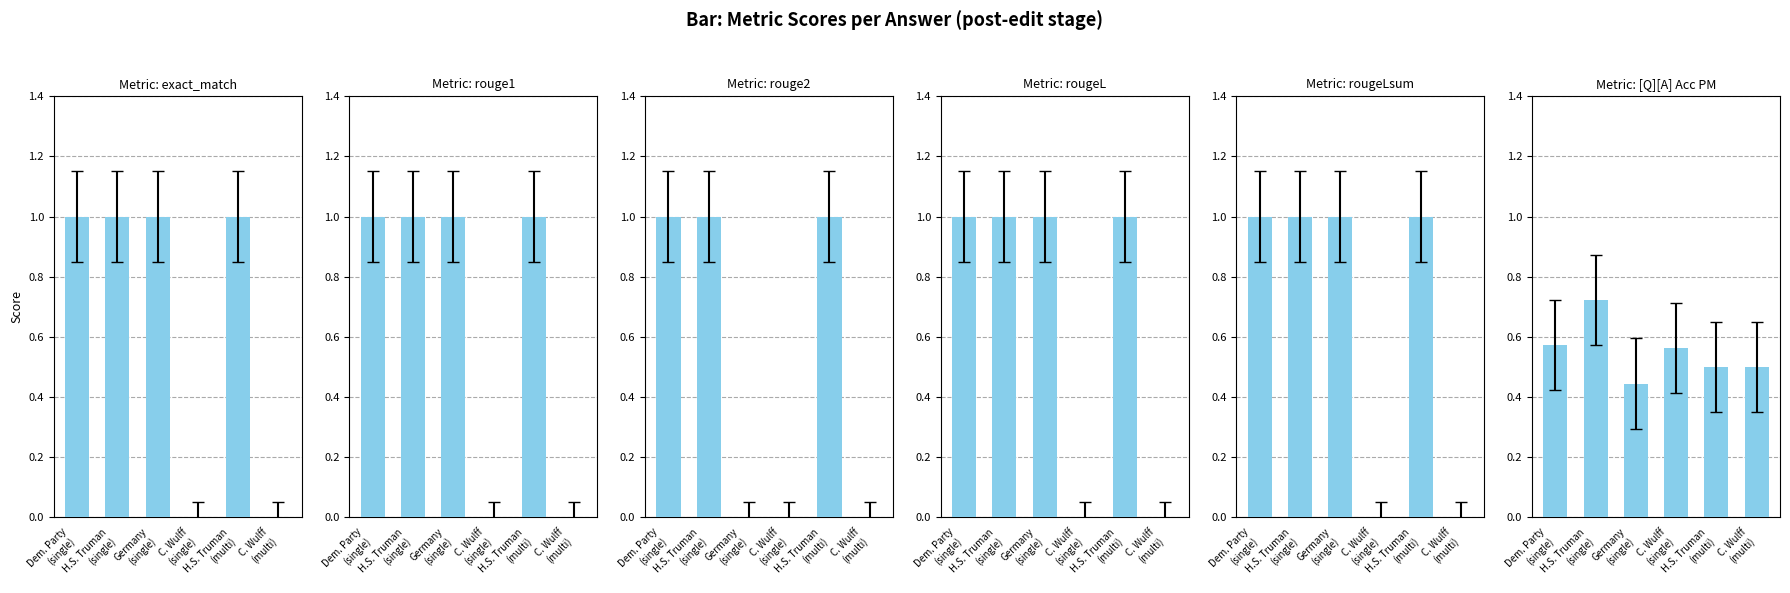

The value of rougeL at C. Wulff
(single) is 0.0. True or false?

True